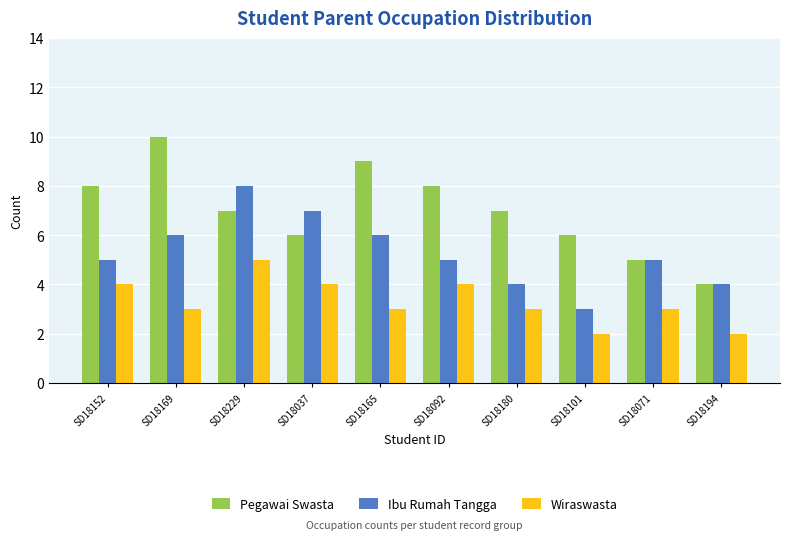

What position from the right is SD18101?

3